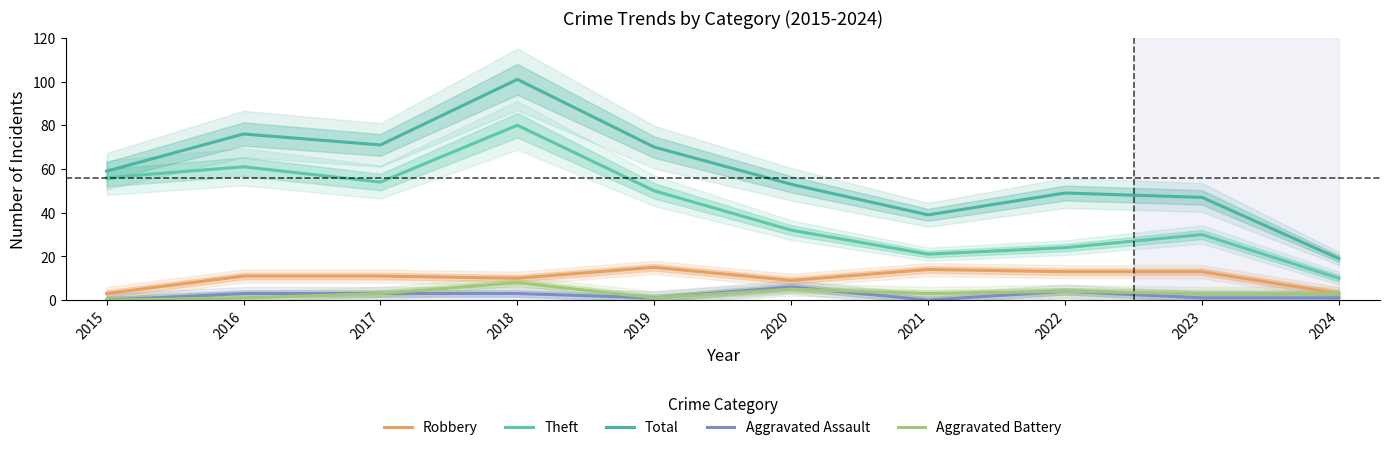

What is the spread (max minus min) of values at 2024?

18